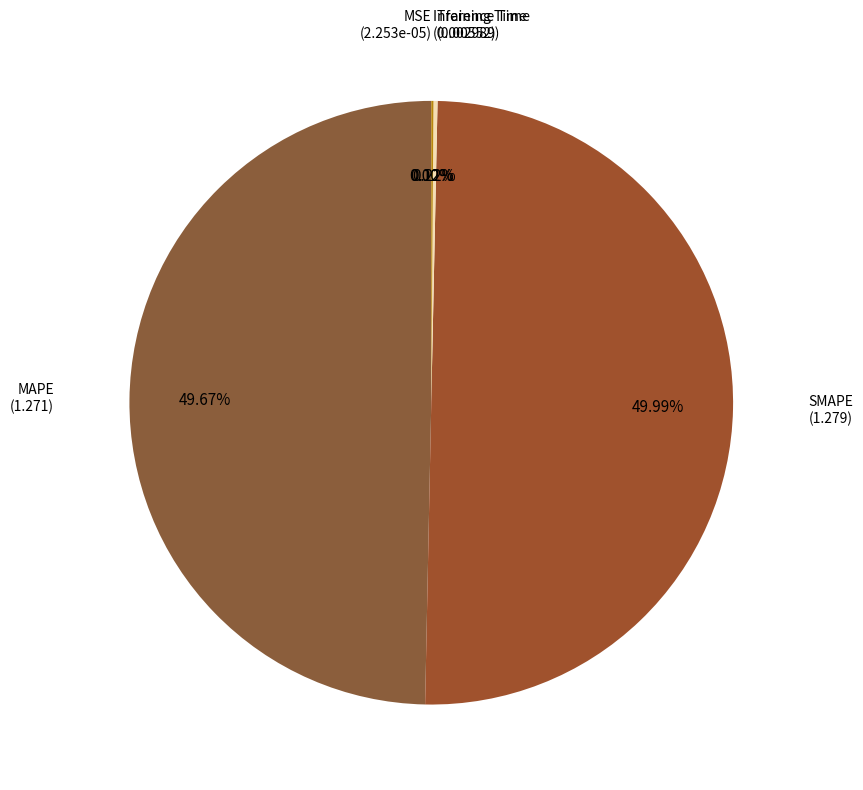

Which category has the smallest portion of the pie?

MSE